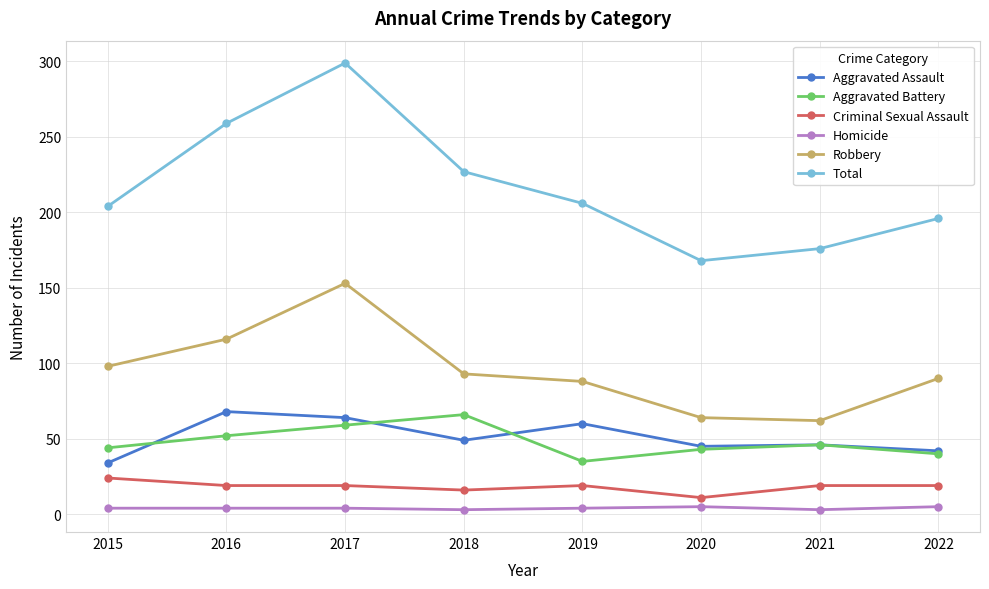

What is the highest value of the Total series?

299